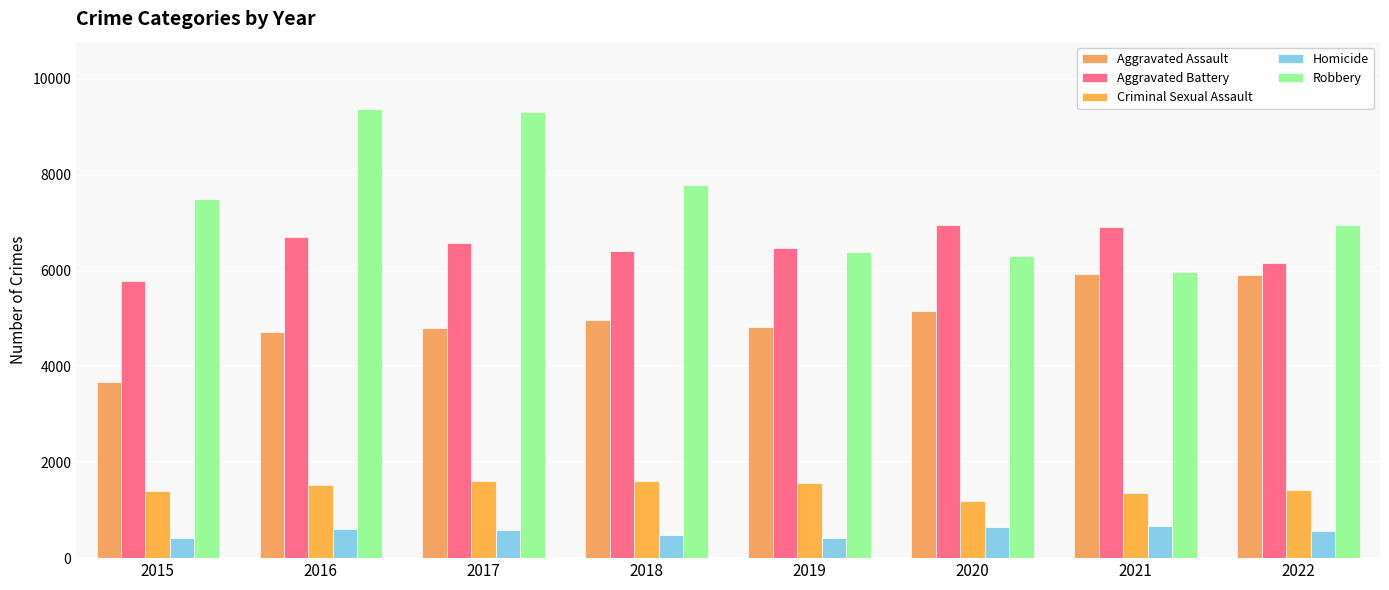

True or false: Robbery has a value of 3830 at 2021.

False